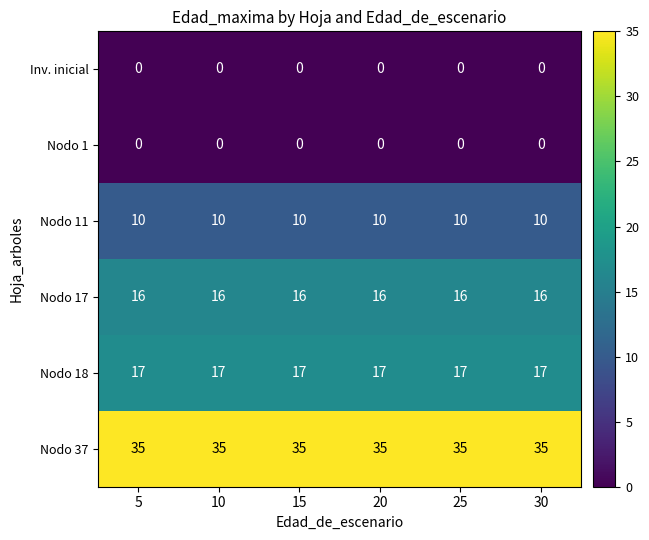

Count the number of categories in the chart.

6